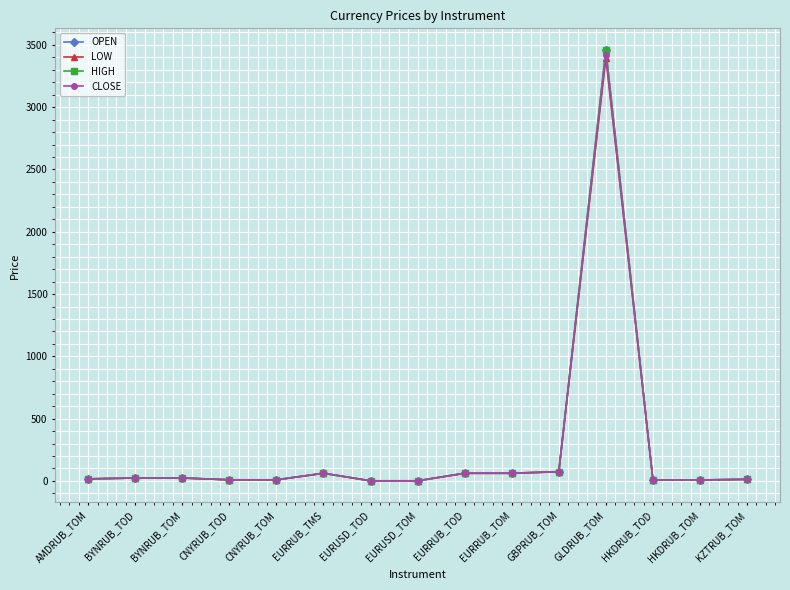

What is the label of the 14th point from the left?

HKDRUB_TOM